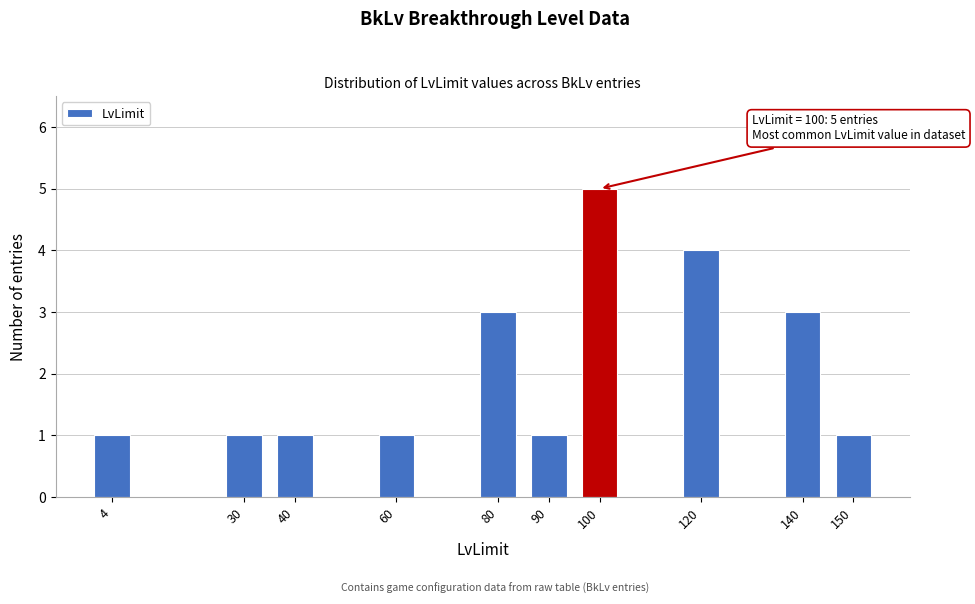

Reading right to left, transcribe all the data shown in this chart.

150=1	140=3	120=4	100=5	90=1	80=3	60=1	40=1	30=1	4=1